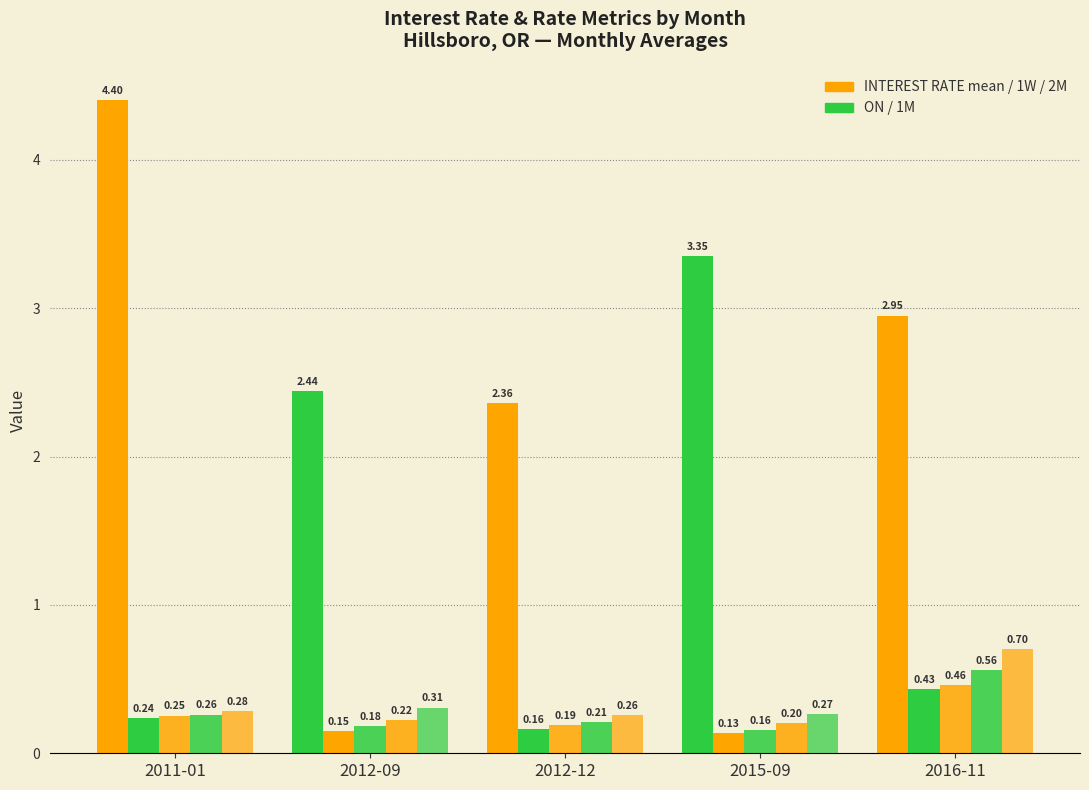

The value of 1M at 2012-12 is 0.1. True or false?

False